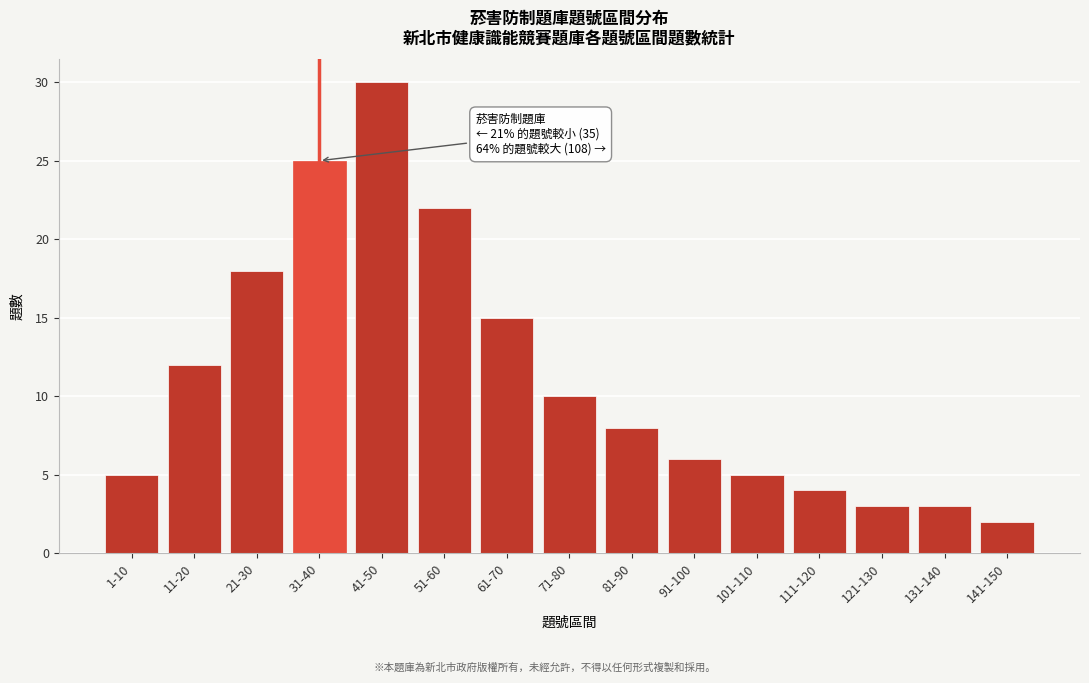

Reading left to right, what are all the values shown in this chart?

1-10=5	11-20=12	21-30=18	31-40=25	41-50=30	51-60=22	61-70=15	71-80=10	81-90=8	91-100=6	101-110=5	111-120=4	121-130=3	131-140=3	141-150=2